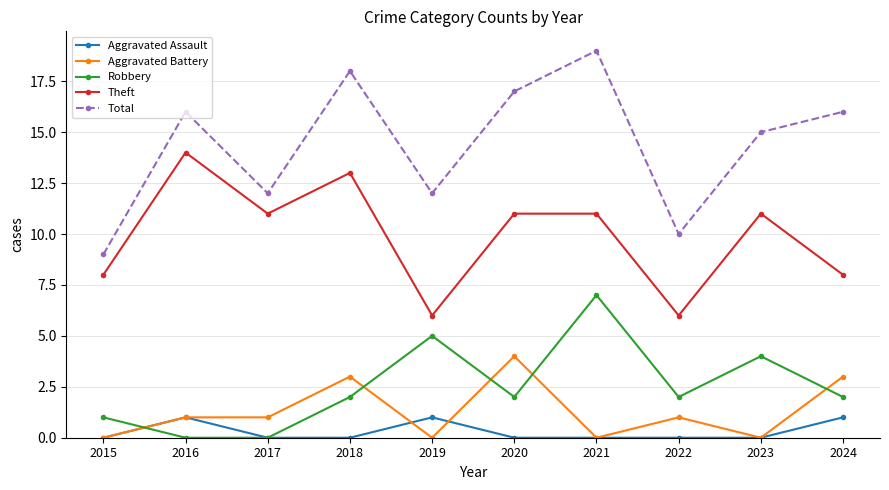

At which category does the chart reach its peak across all series?

2021